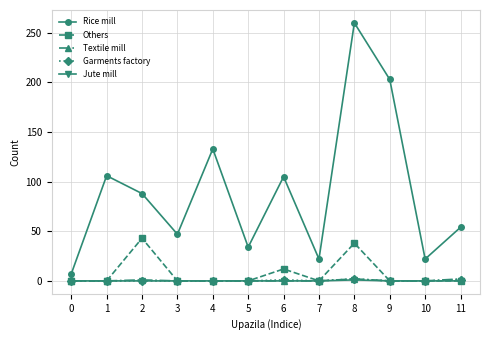

What is the maximum value shown in the chart?

260